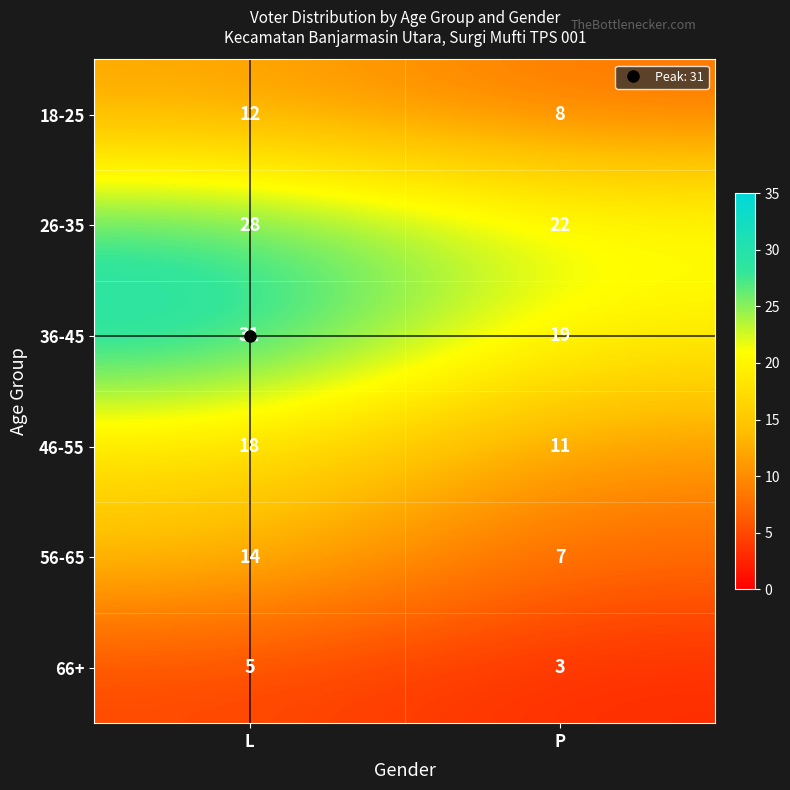

What is the minimum value shown in the chart?

3